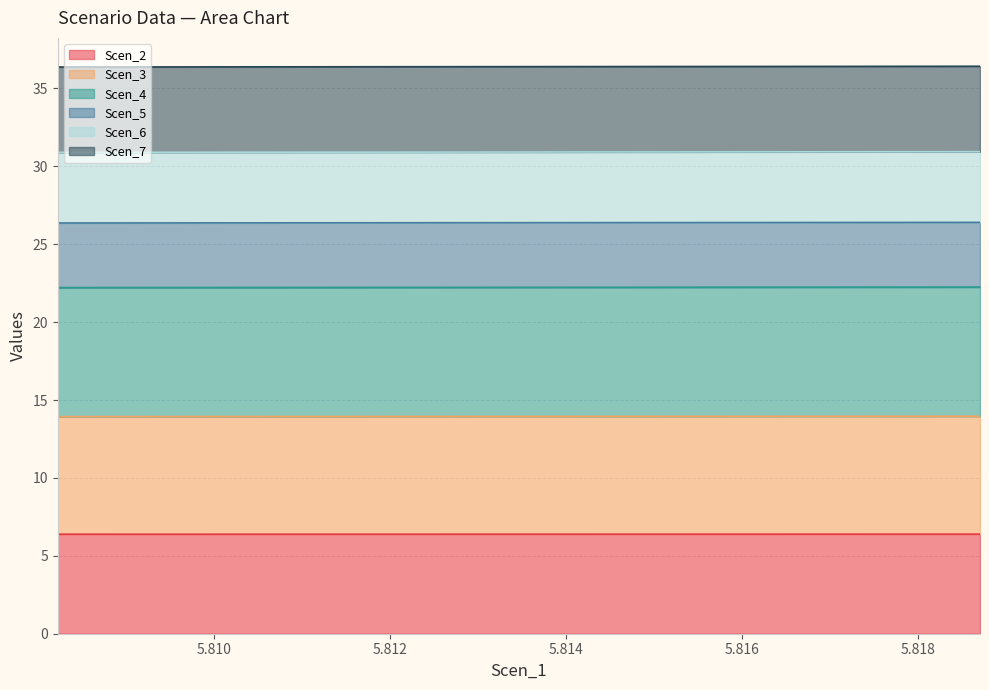

What is the sum of all Scen_2 values?

489.2